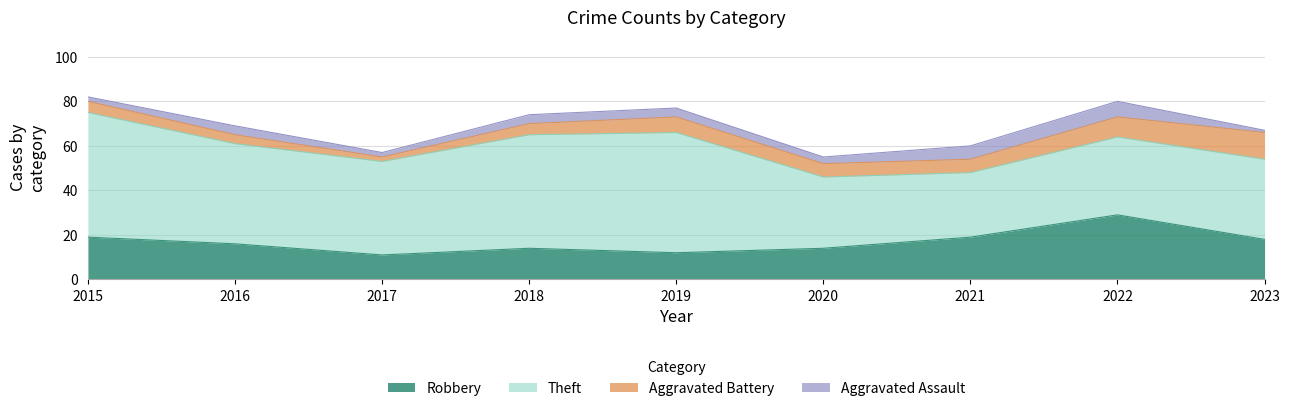

Reading left to right, transcribe all the data shown in this chart.

Robbery: 2015=19	2016=16	2017=11	2018=14	2019=12	2020=14	2021=19	2022=29	2023=18
Theft: 2015=56	2016=45	2017=42	2018=51	2019=54	2020=32	2021=29	2022=35	2023=36
Aggravated Battery: 2015=5	2016=4	2017=2	2018=5	2019=7	2020=6	2021=6	2022=9	2023=12
Aggravated Assault: 2015=2	2016=4	2017=2	2018=4	2019=4	2020=3	2021=6	2022=7	2023=1